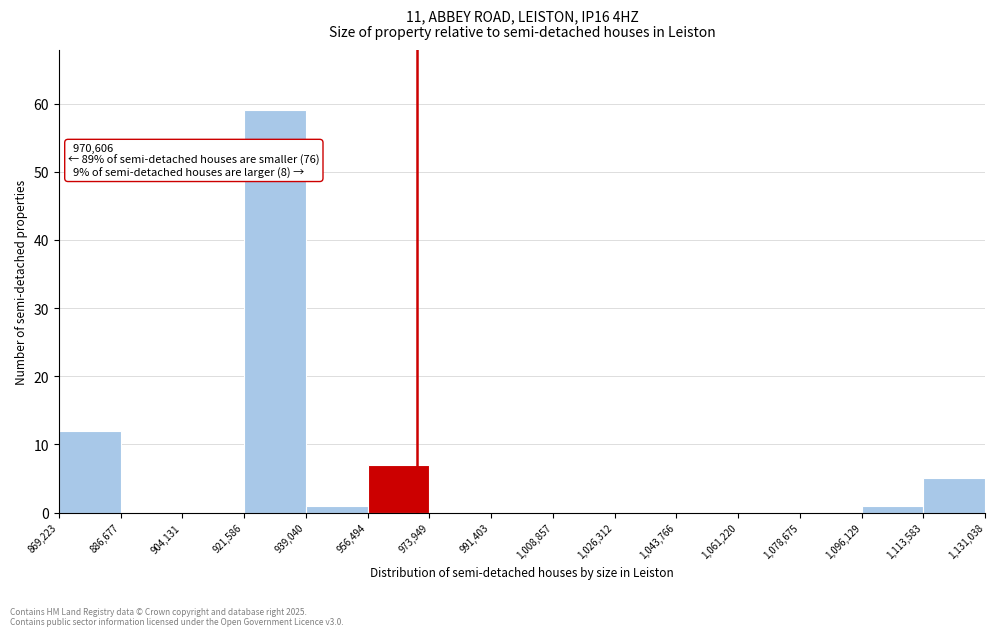

Which range on the x-axis has the tallest bar?

921,586 to 939,040